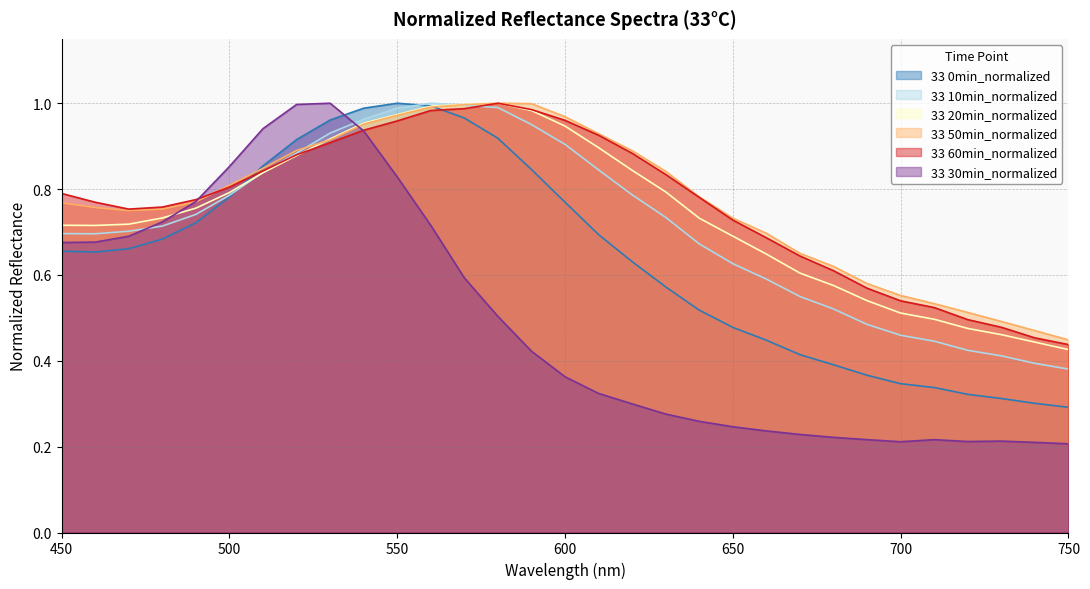

What is the difference between the second highest and second lowest values in the 33 50min_normalized series?

0.5